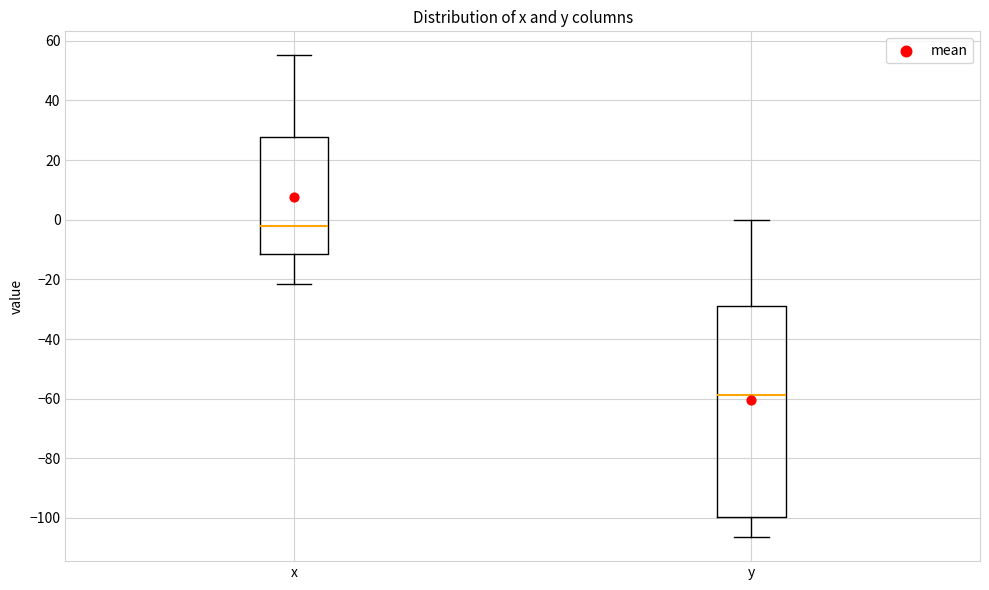

Which box's median line is the lowest?

y